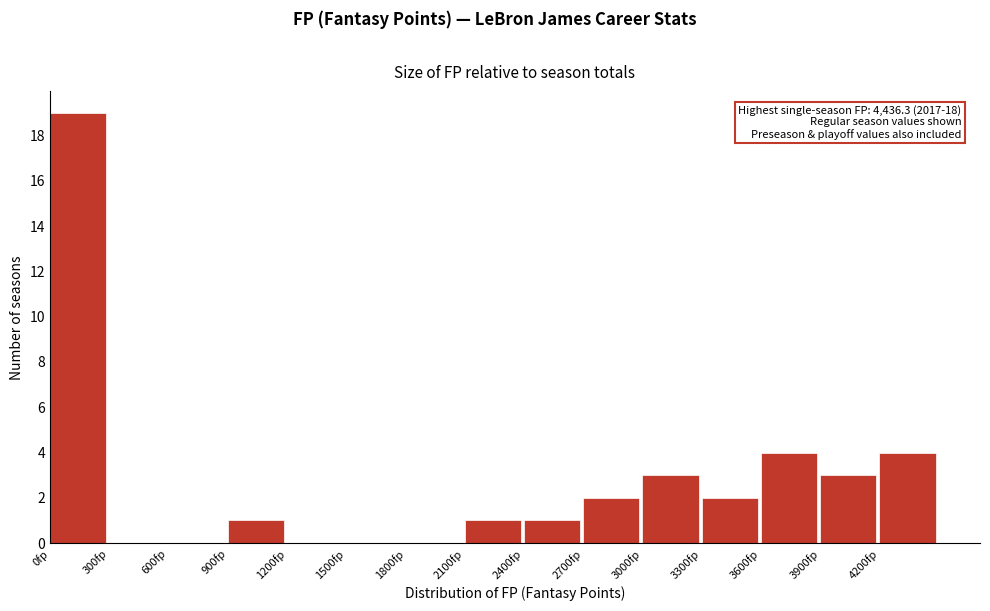

Over which range of the x-axis is the bar tallest?

0 to 300